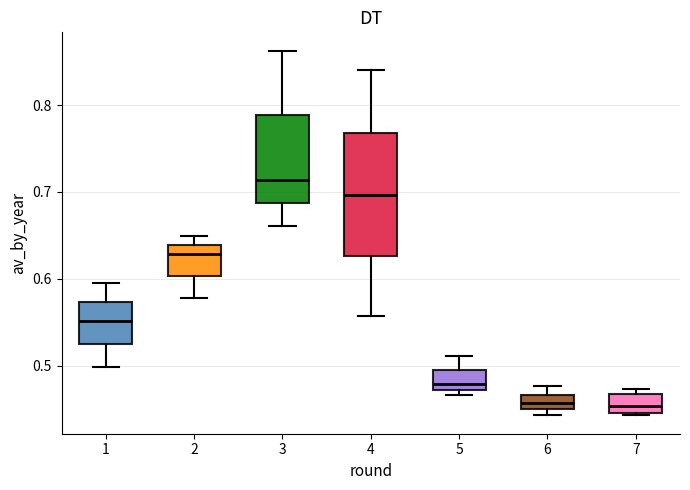

Where does the median line of the box at x = 6 sit on the y-axis? The values are not printed on the chart, so give them approximately, as read against the axis.

0.46